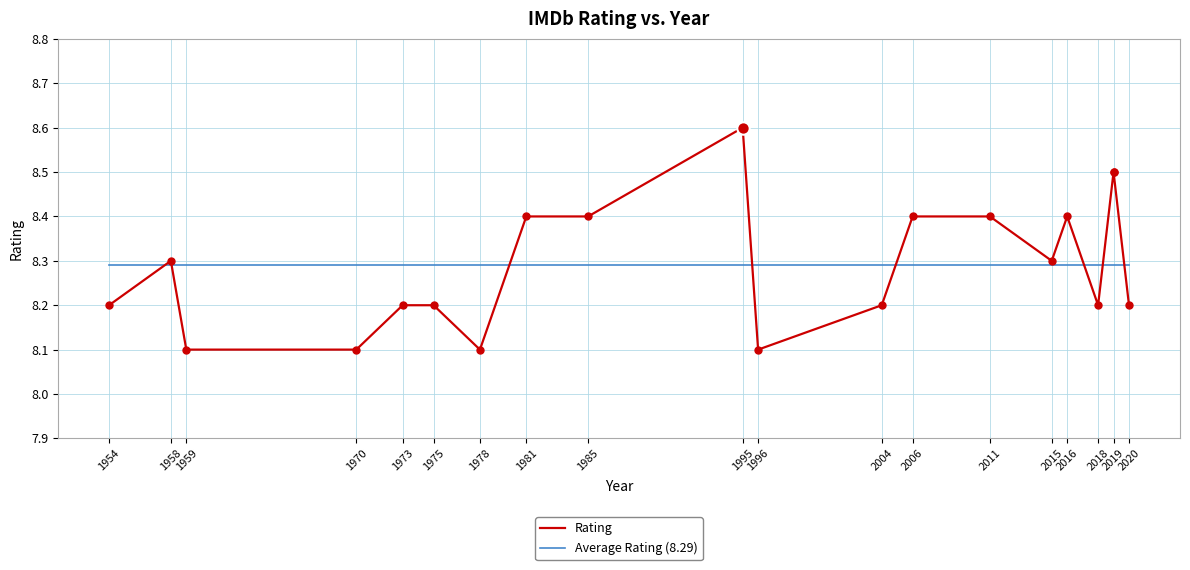

Which series reaches the minimum Y coordinate?

Rating